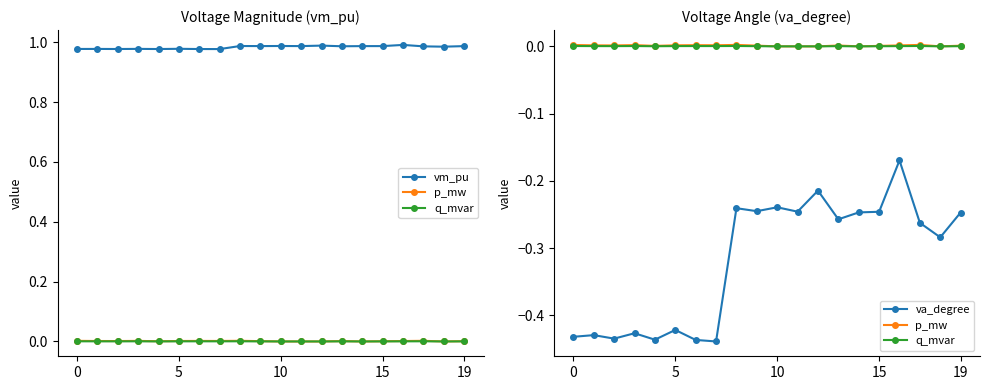

Count the number of data series in this chart.

4